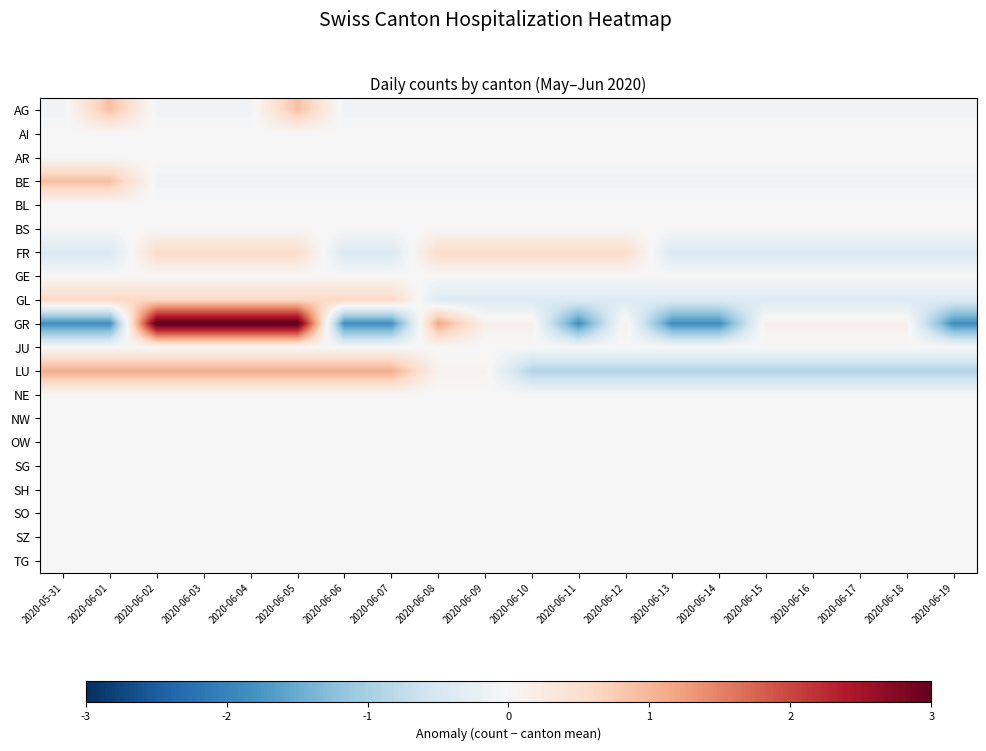

Which has a higher value, 2020-06-17 or 2020-06-12?

2020-06-17